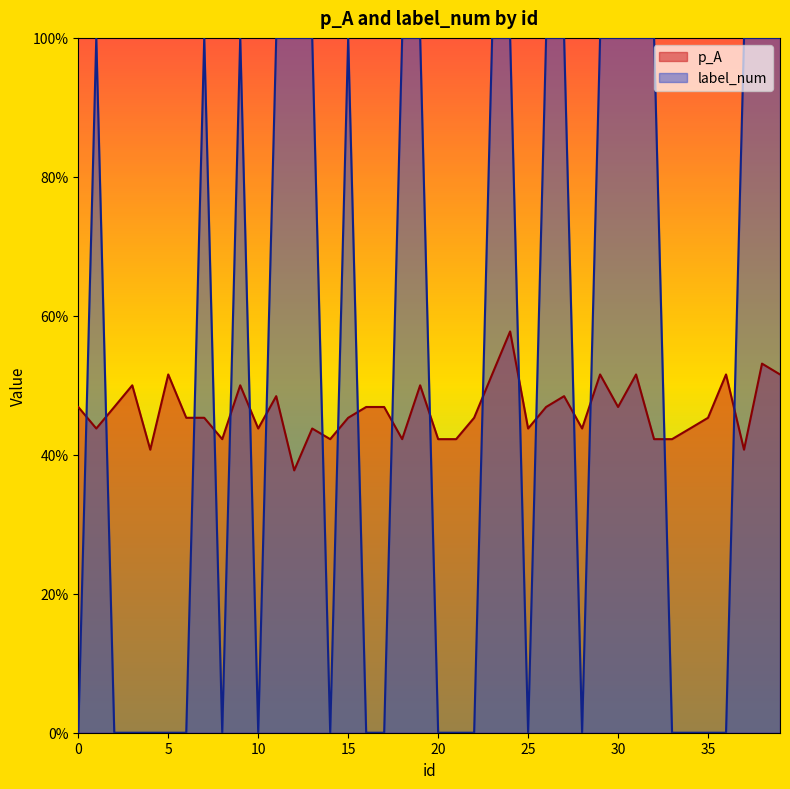

What is the value of the p_A point at the 29th from the left?

0.4